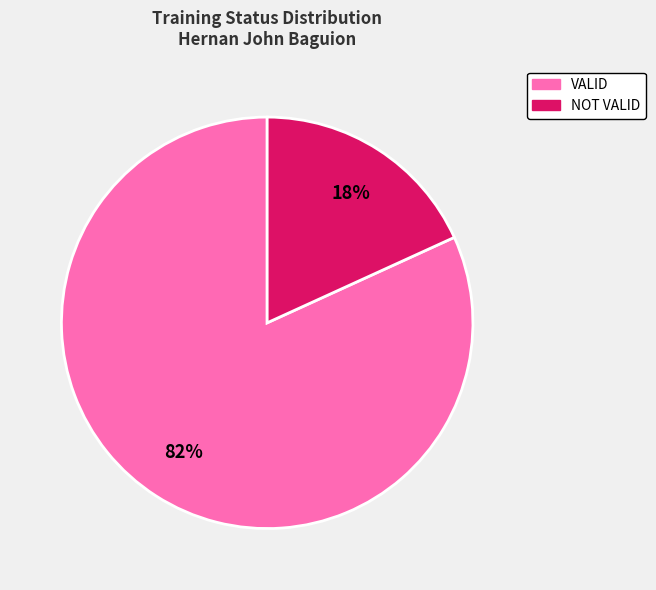

To the nearest percent, what is the difference between the NOT VALID and VALID slice percentages?

64%